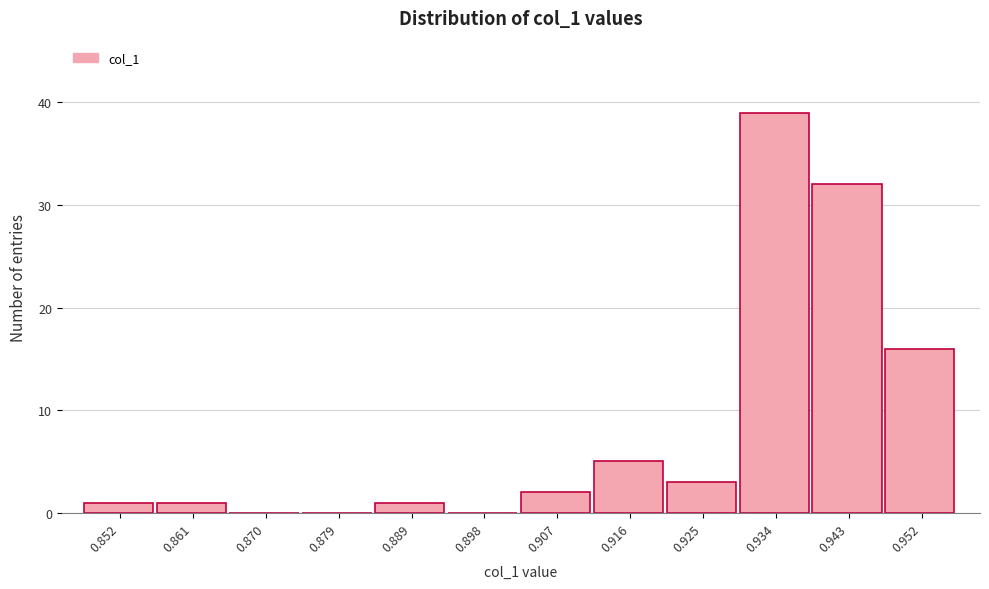

Reading left to right, what are all the values shown in this chart?

0.852=1	0.861=1	0.870=0	0.879=0	0.889=1	0.898=0	0.907=2	0.916=5	0.925=3	0.934=39	0.943=32	0.952=16